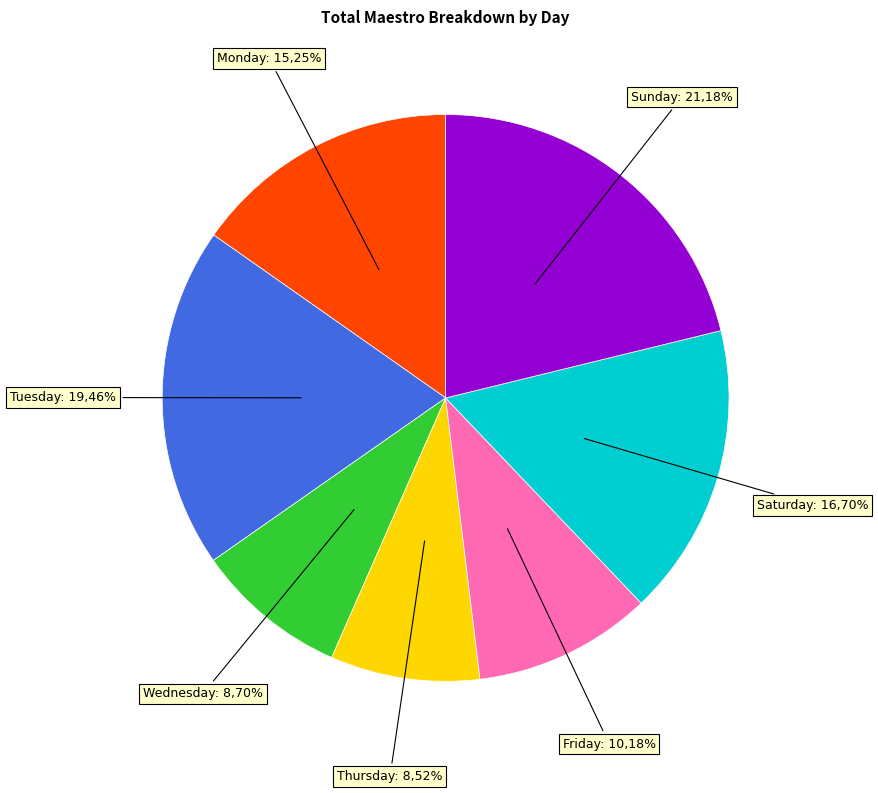

To the nearest percent, what portion does Saturday represent?

17%